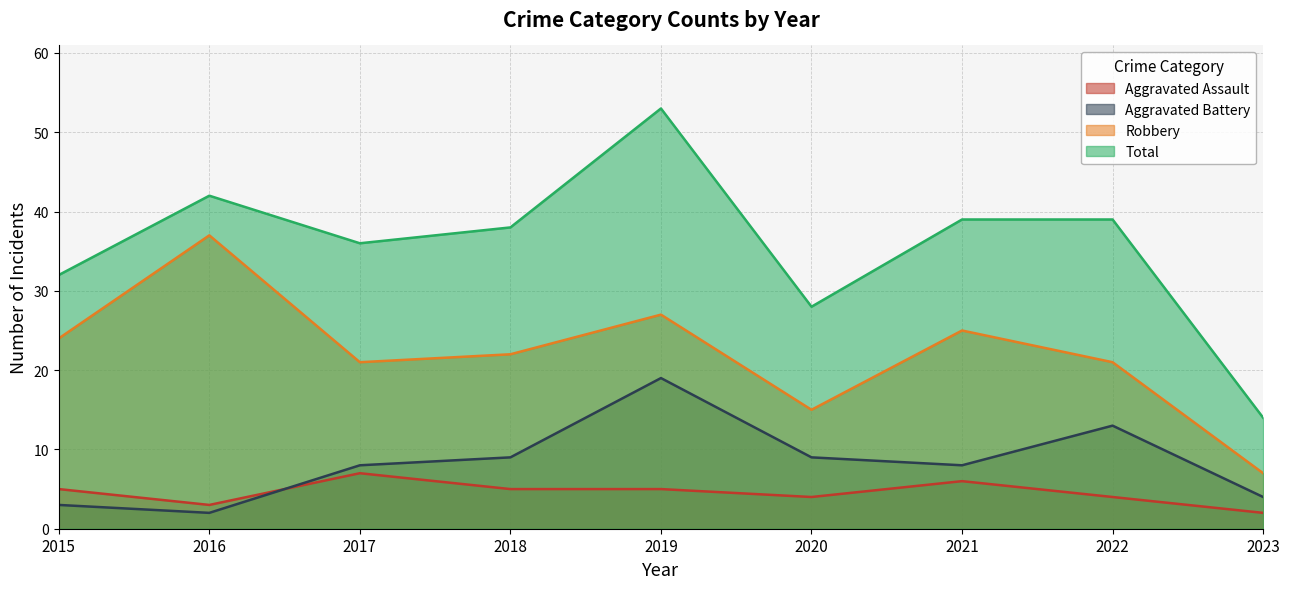

How many interior local peaks does the Robbery series have?

3